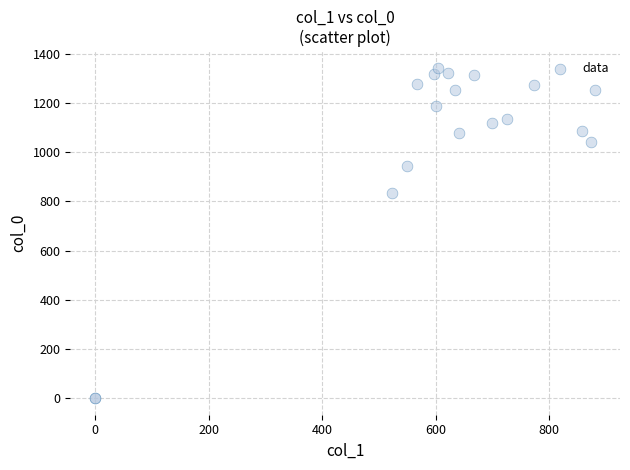

What Y value in the scatter plot is closest to 671?

833.3